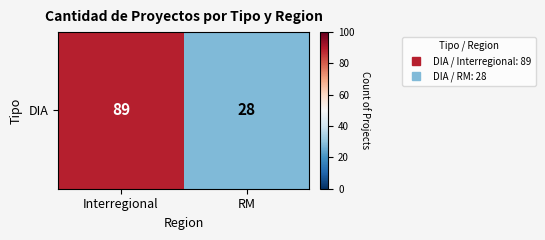

Which category has the lowest value across all series?

RM